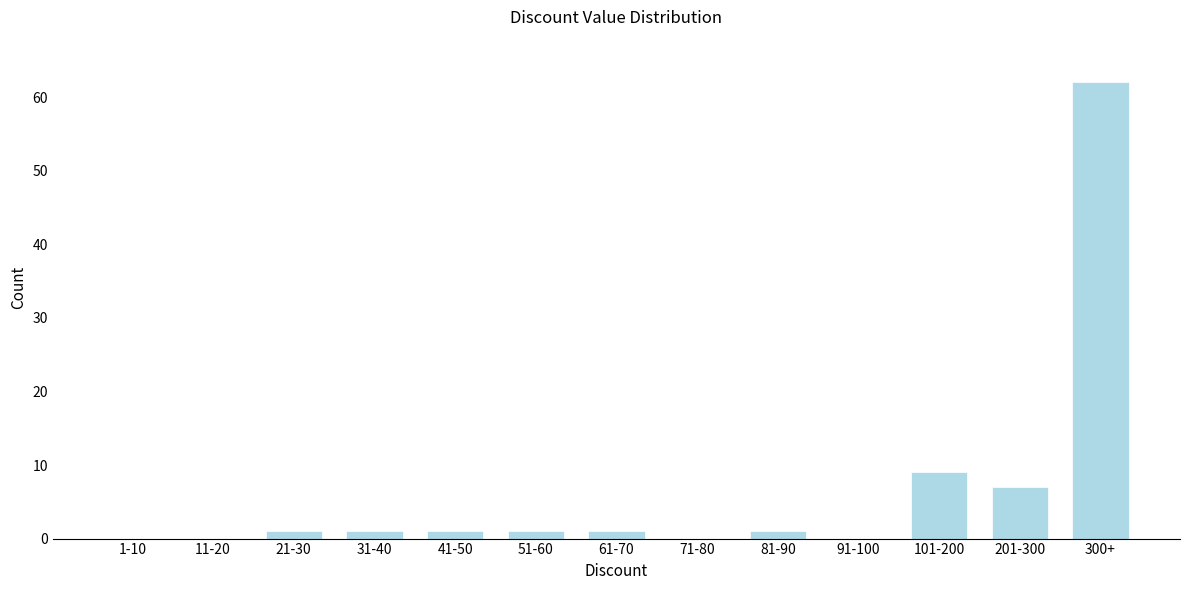

Reading left to right, extract all data points from this chart.

1-10=0	11-20=0	21-30=1	31-40=1	41-50=1	51-60=1	61-70=1	71-80=0	81-90=1	91-100=0	101-200=9	201-300=7	300+=62